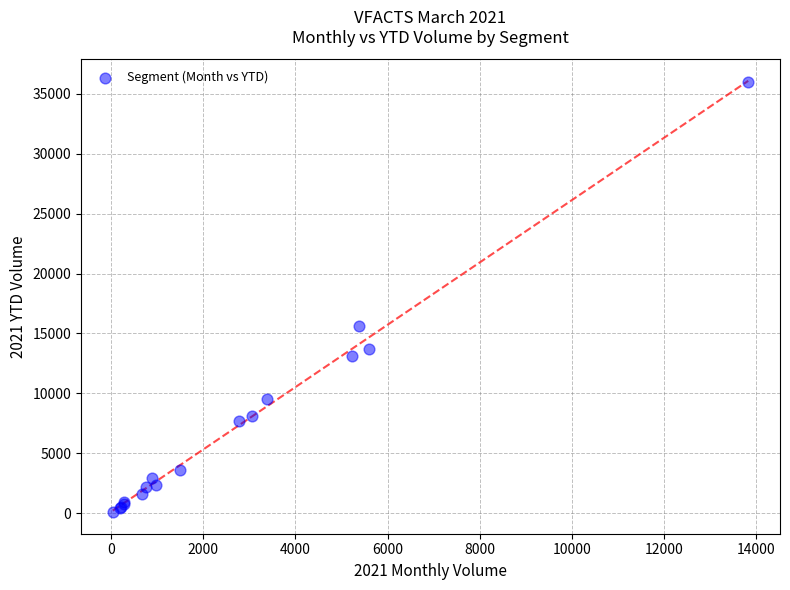

What Y value in the scatter plot is closest to 18028?

15595